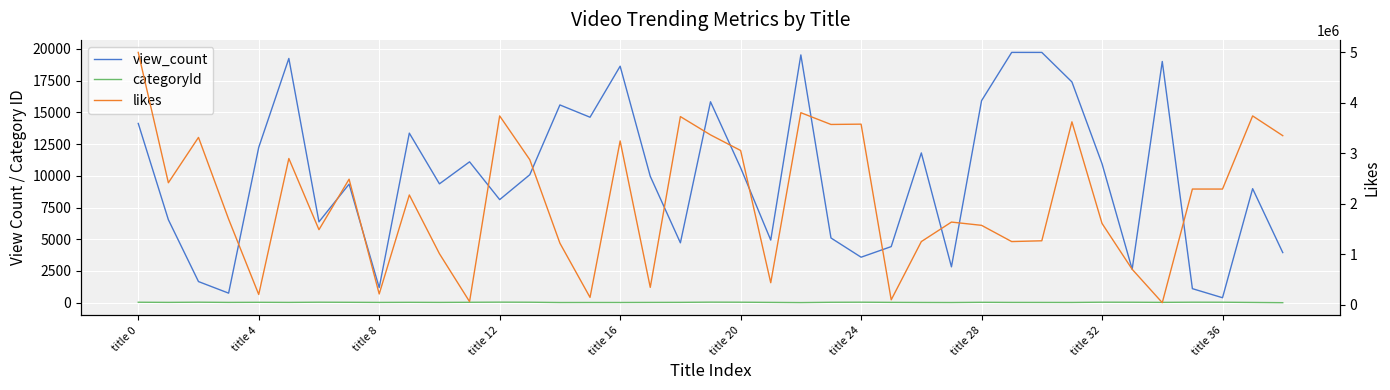

What is the total value across all series at 23?

3577649